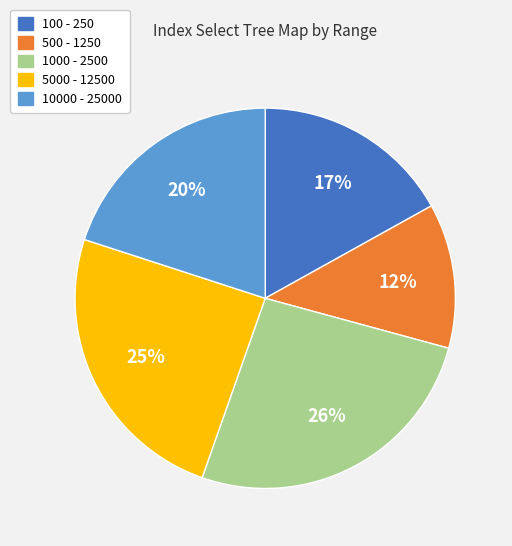

To the nearest percent, what is the average slice percentage?

20%